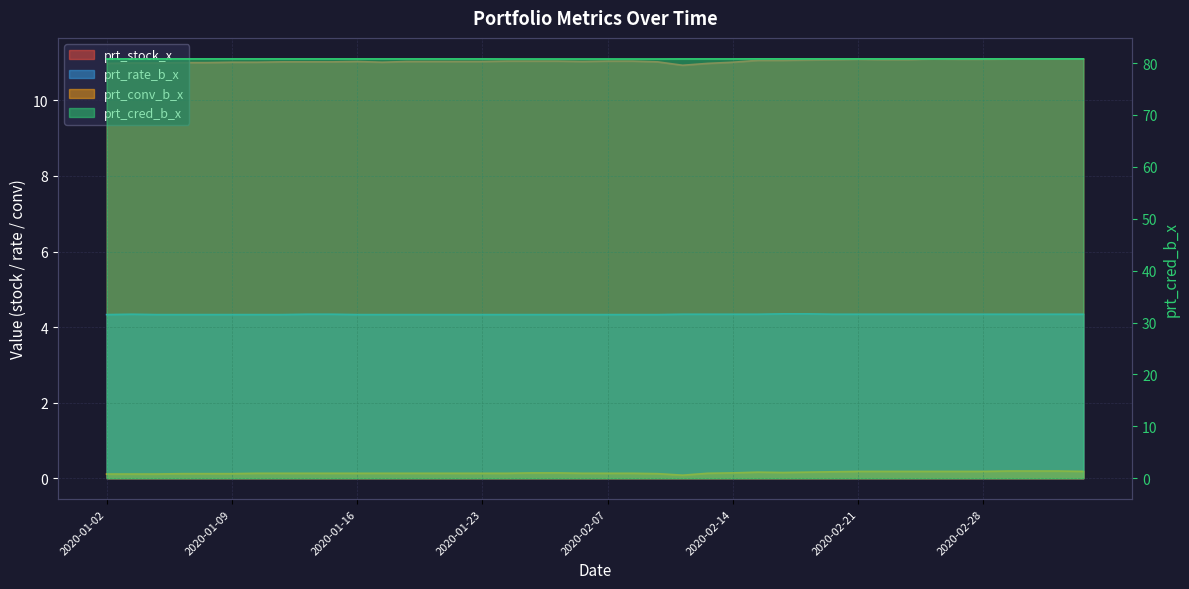

Rank the series at 2020-01-07 from highest to lowest value.

prt_cred_b_x, prt_stock_x, prt_rate_b_x, prt_conv_b_x